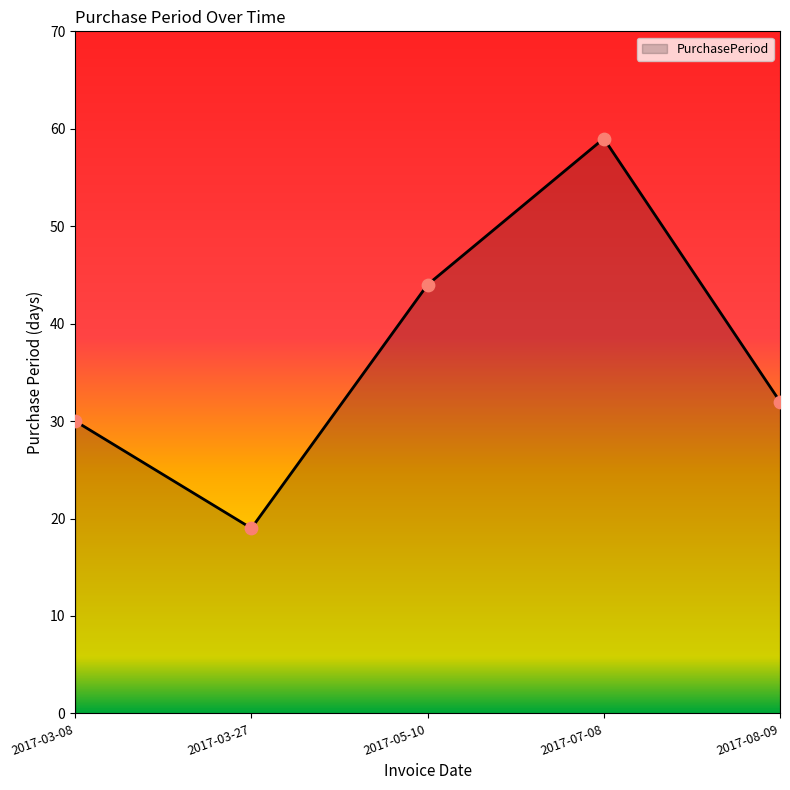

What is the ratio of the value at 2017-08-09 to the value at 2017-03-27?

1.7